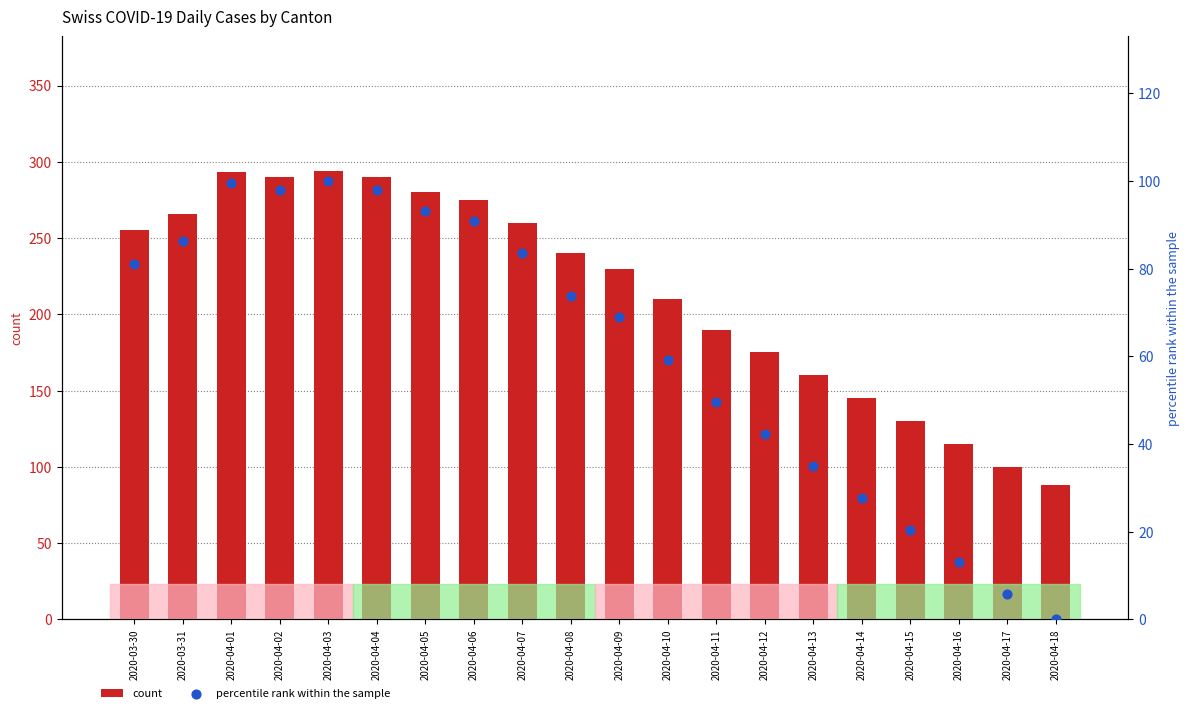

Which series has the largest Y range (max minus min)?

count